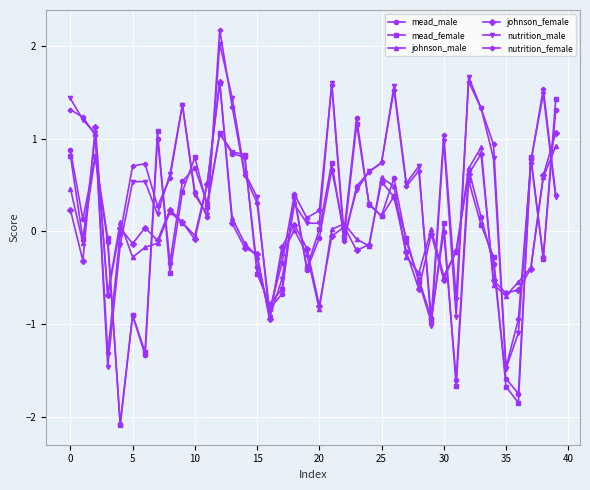

True or false: nutrition_female has more than 2 points higher than both neighbors.

True